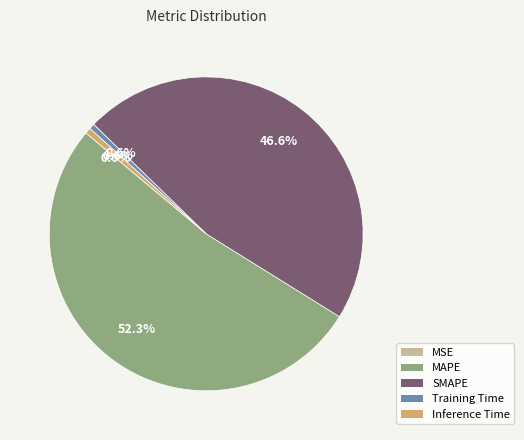

Is MAPE the majority of the pie?

Yes